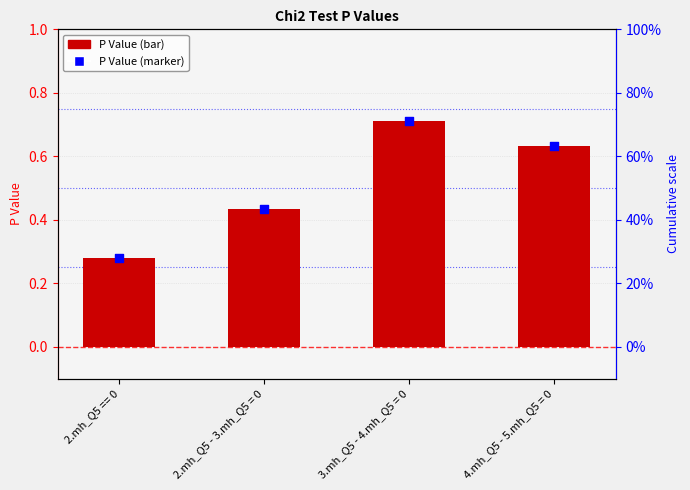

Which series reaches the minimum Y coordinate?

P Value